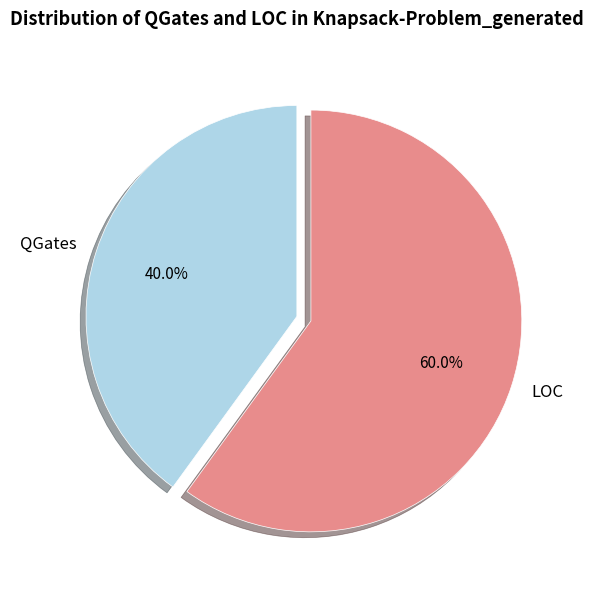

Which category has the biggest portion of the pie?

LOC